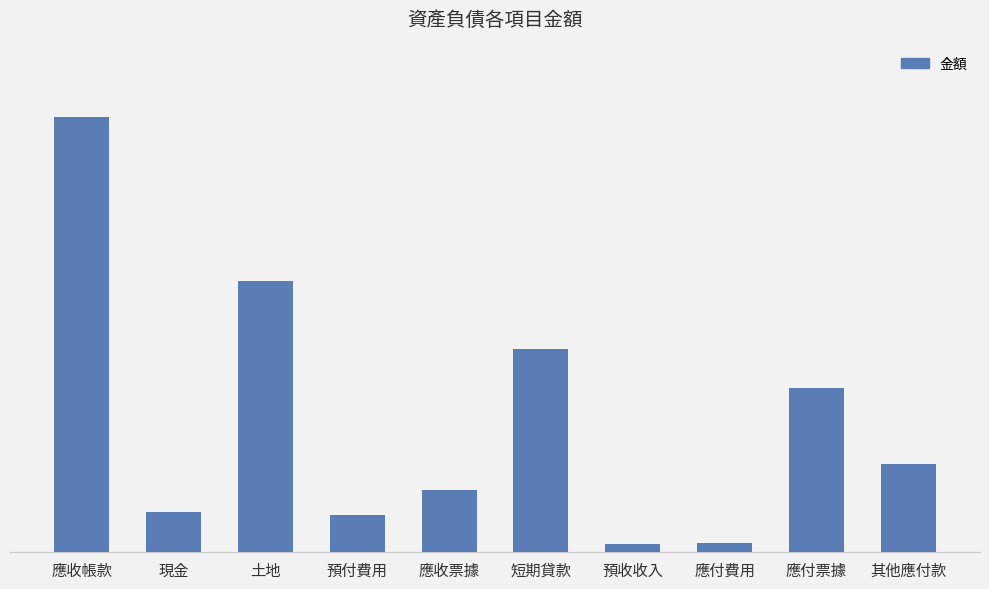

Are the bars horizontal?

No